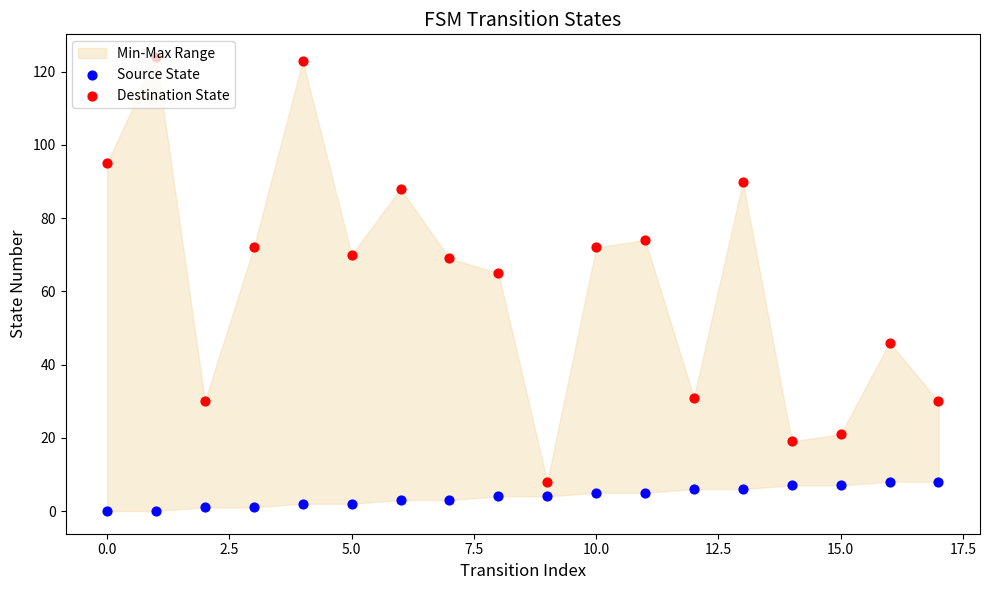

Which series has the widest spread of Y values?

Destination State